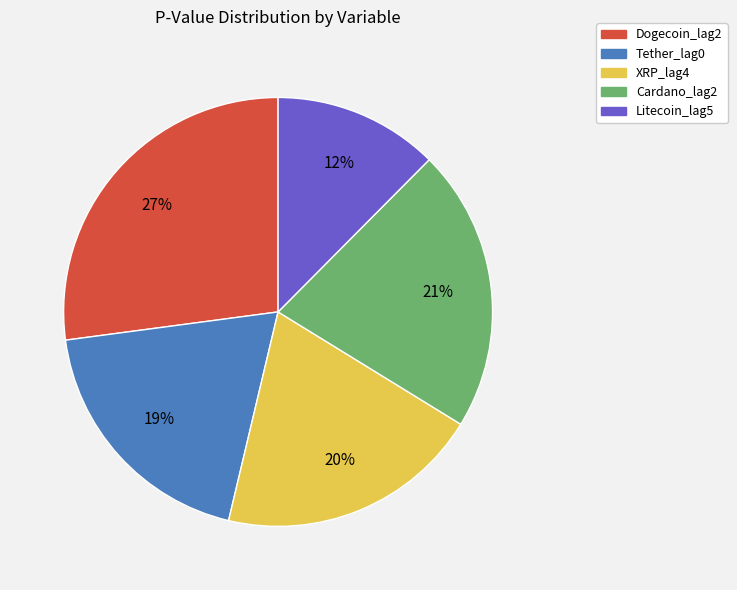

To the nearest percent, what is the difference between the Tether_lag0 and Cardano_lag2 slice percentages?

2%